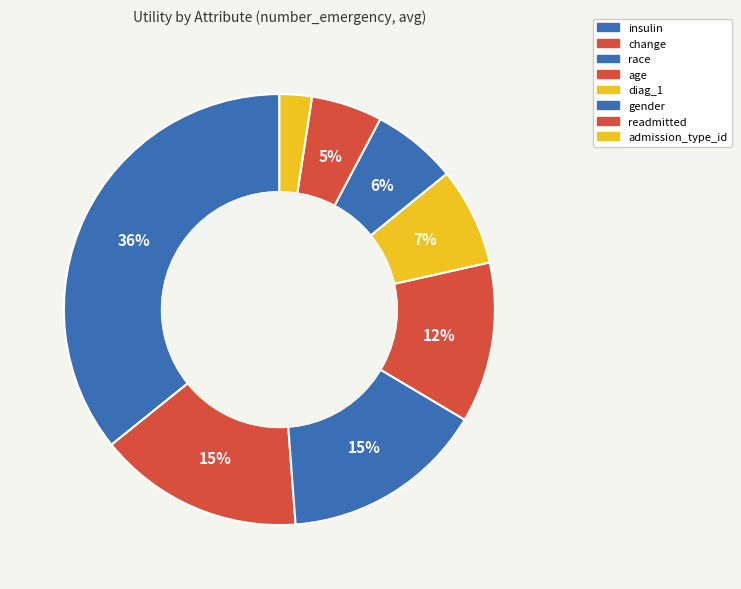

To the nearest percent, what is the combined percentage of race and change?

31%